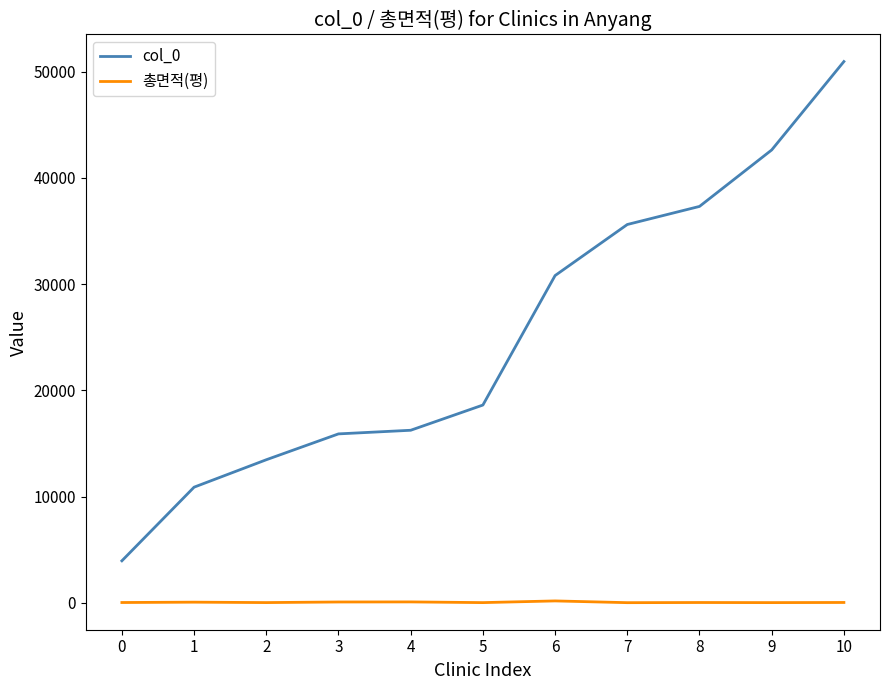

What value does the 총면적(평) series have at 2?

32.4